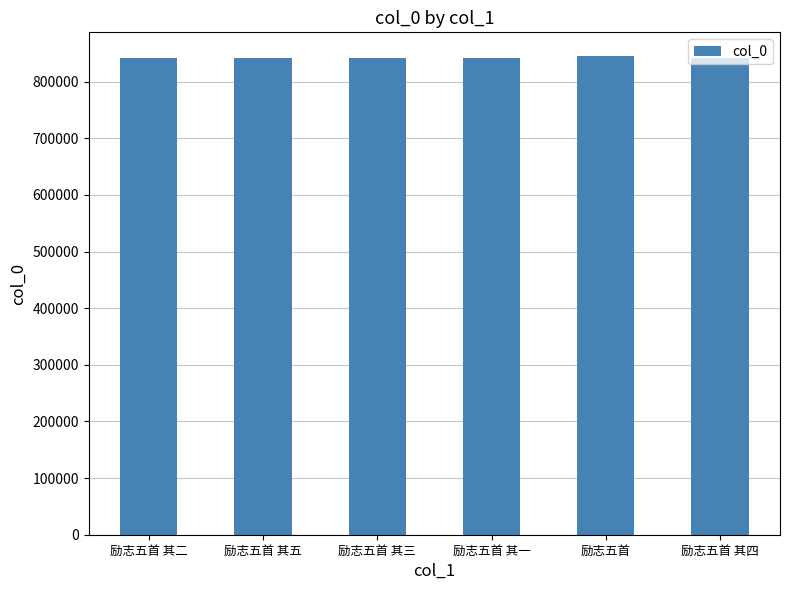

What is the value of the 4th bar from the left?

841532